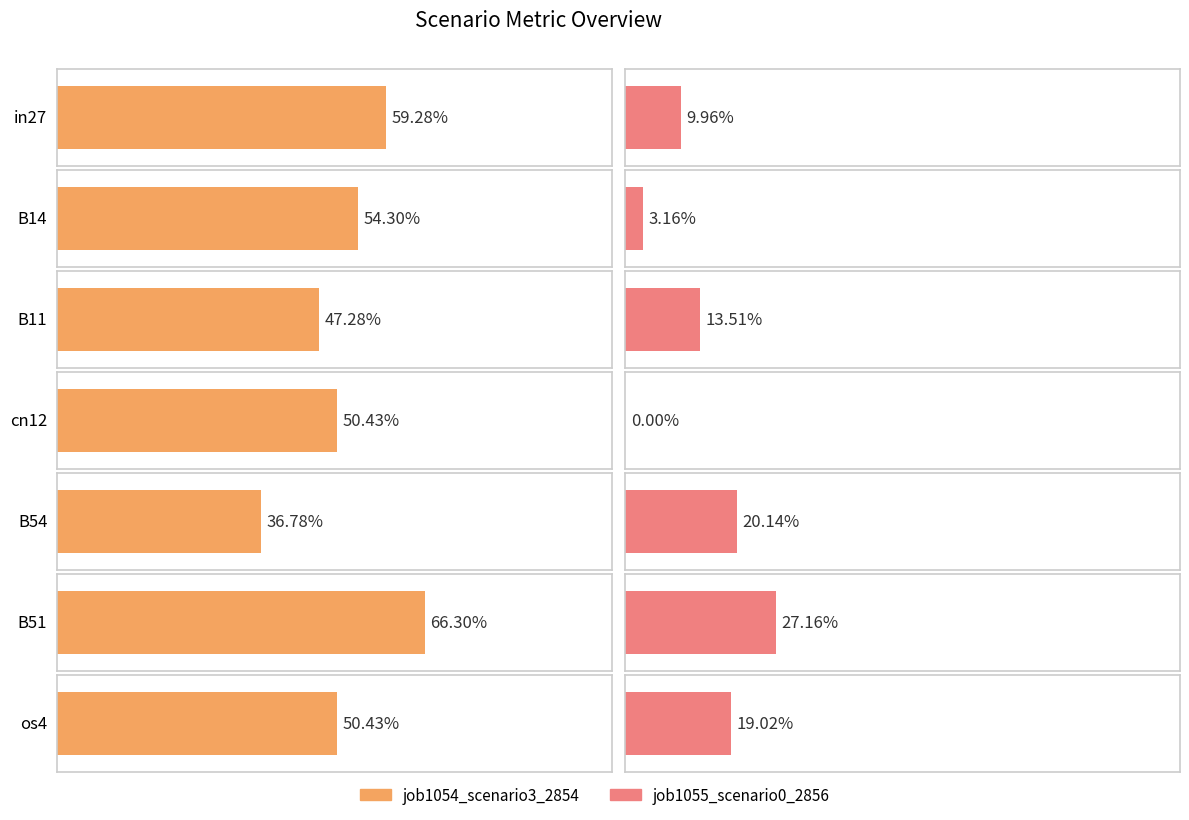

List the series in order of their overall mean, highest first.

job1054_scenario3_2854, job1055_scenario0_2856